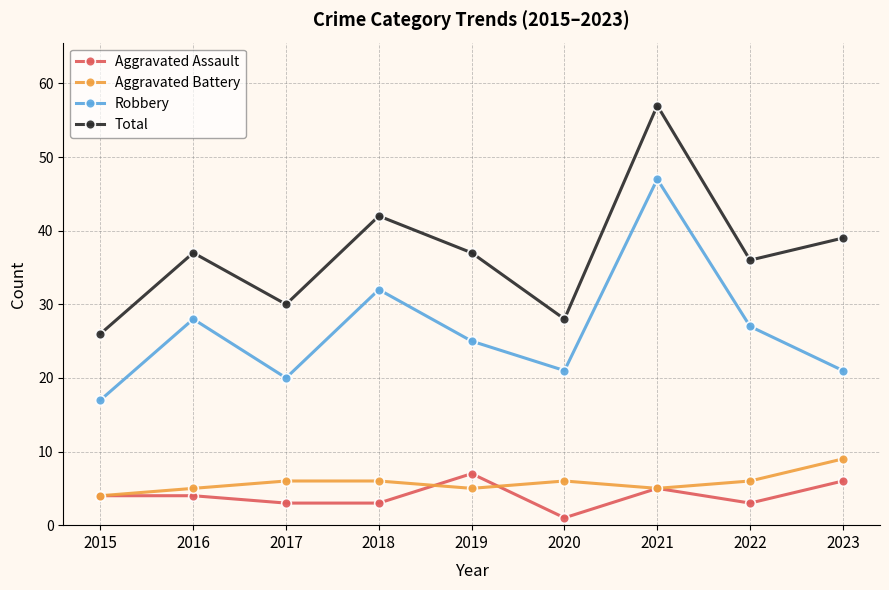

How many data points in Aggravated Assault are less than 4?

4